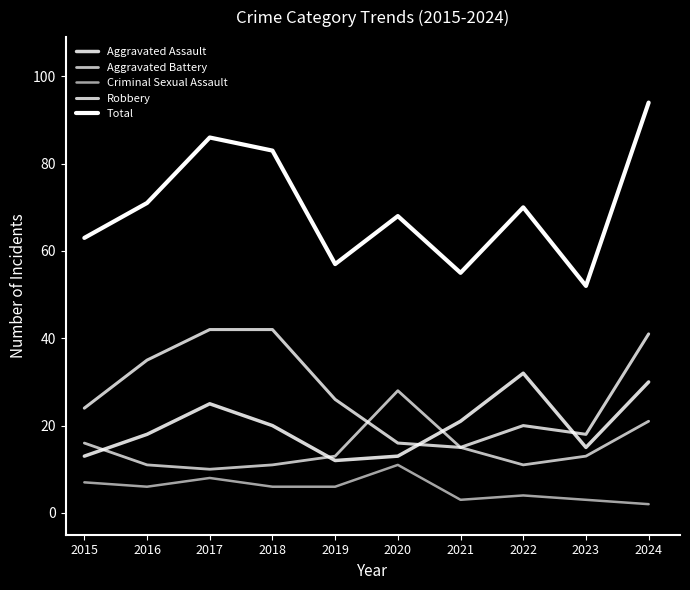

Is this an area chart (filled region under the line)?

No